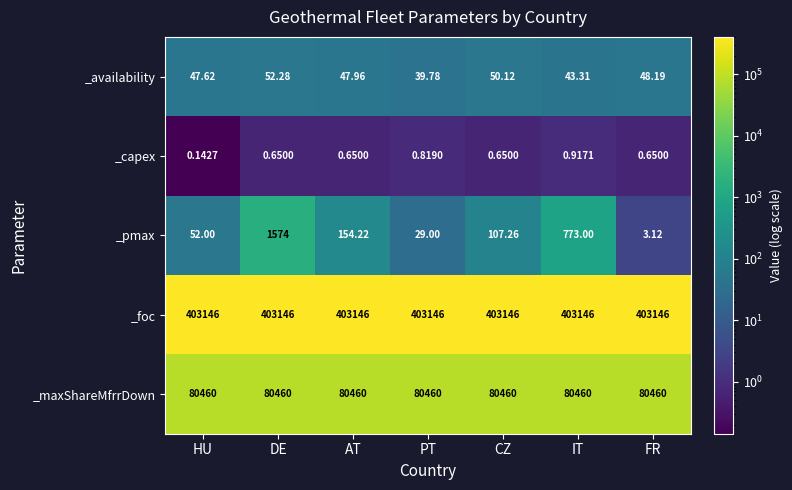

How many distinct data groups are displayed?

5